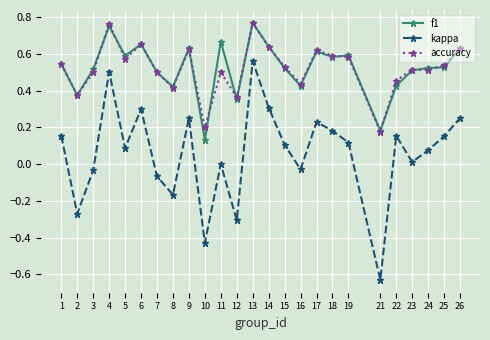

True or false: accuracy has a value of 0.8 at 3.

False